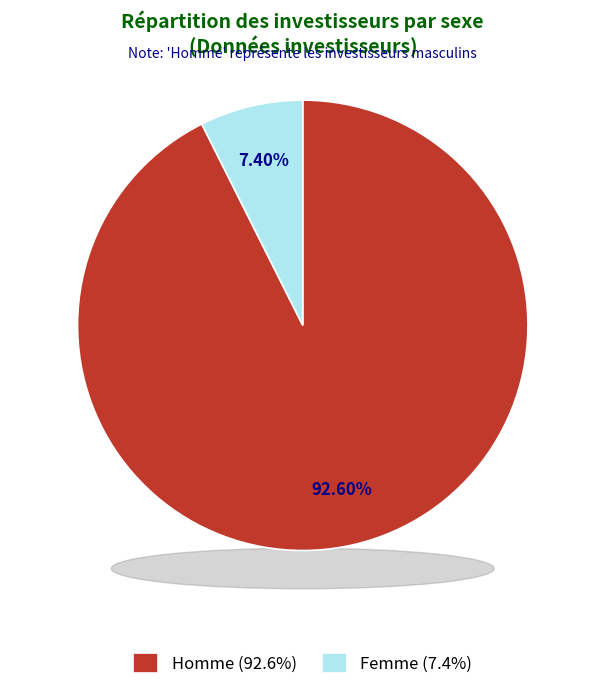

Is it true that Homme is 93% of the pie?

True